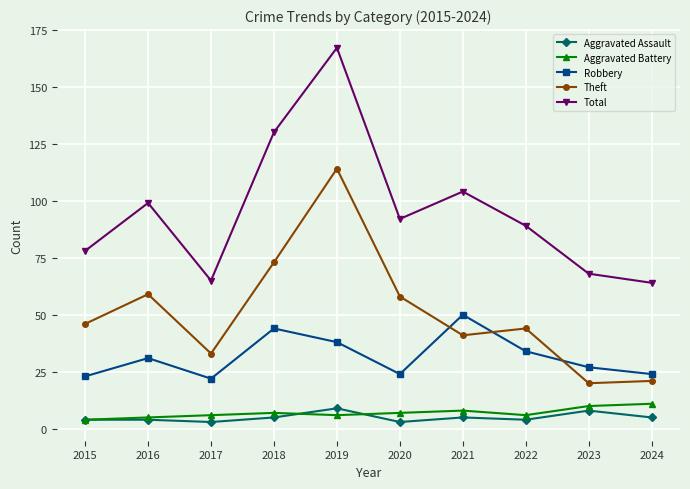

True or false: Total and Theft cross at least once.

False